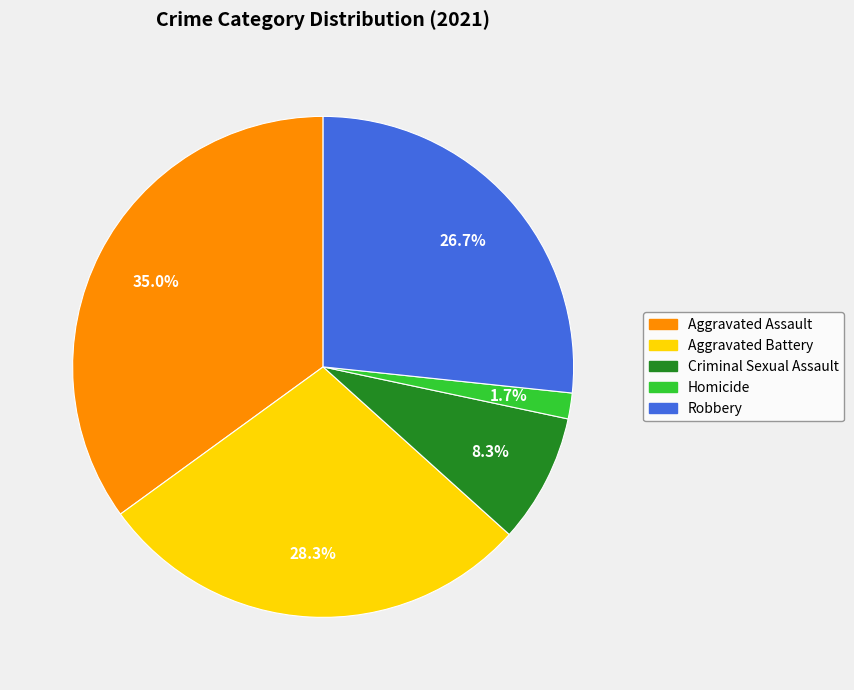

Is there a majority slice in this chart?

No